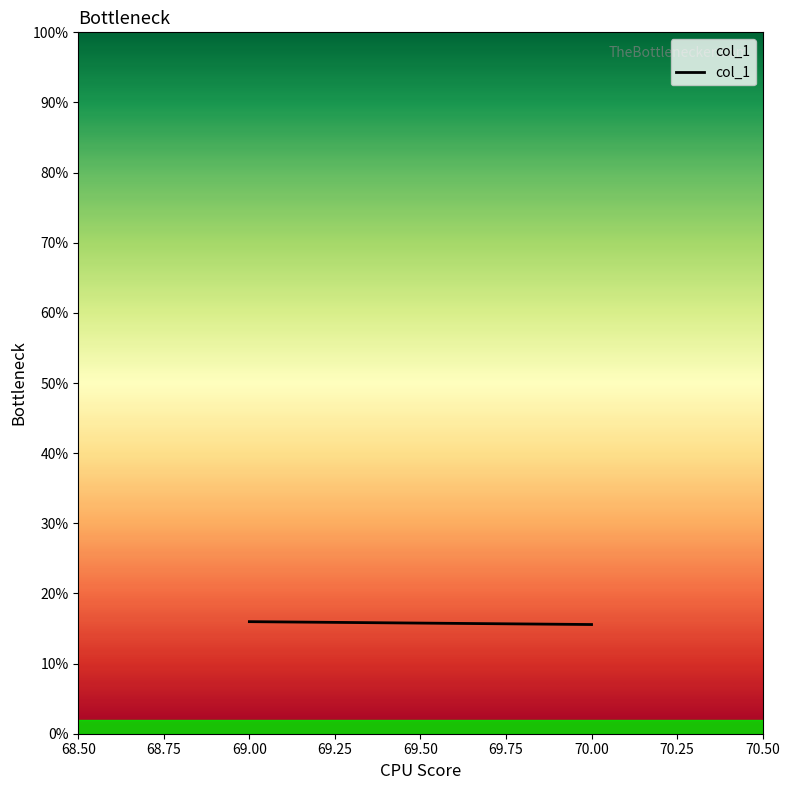

What is the value of the 1st point from the left?

0.2